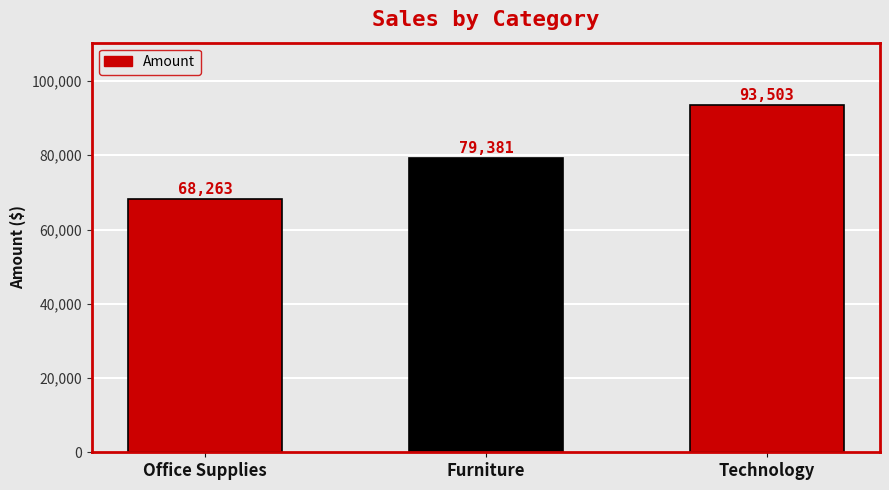

Reading right to left, what are all the values shown in this chart?

93503	79381	68263